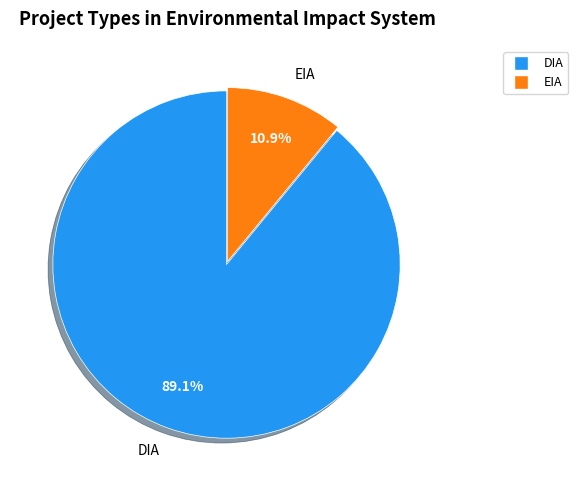

Which slice is the smallest?

EIA